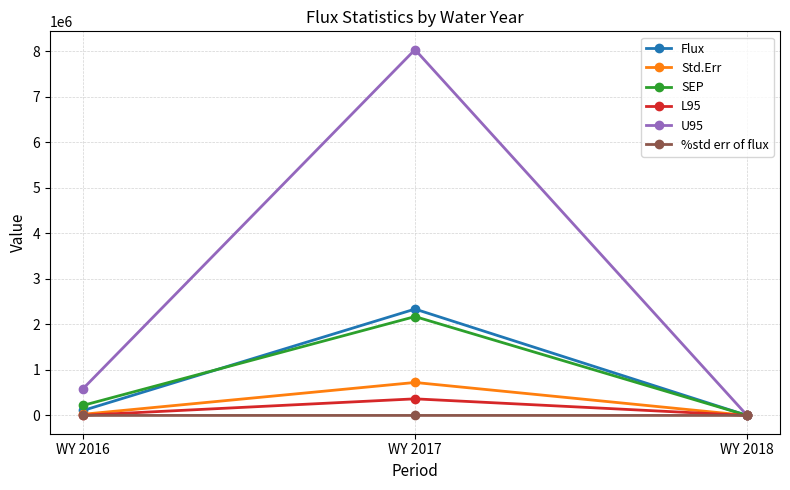

Where does the %std err of flux series first go above 29?

WY 2017